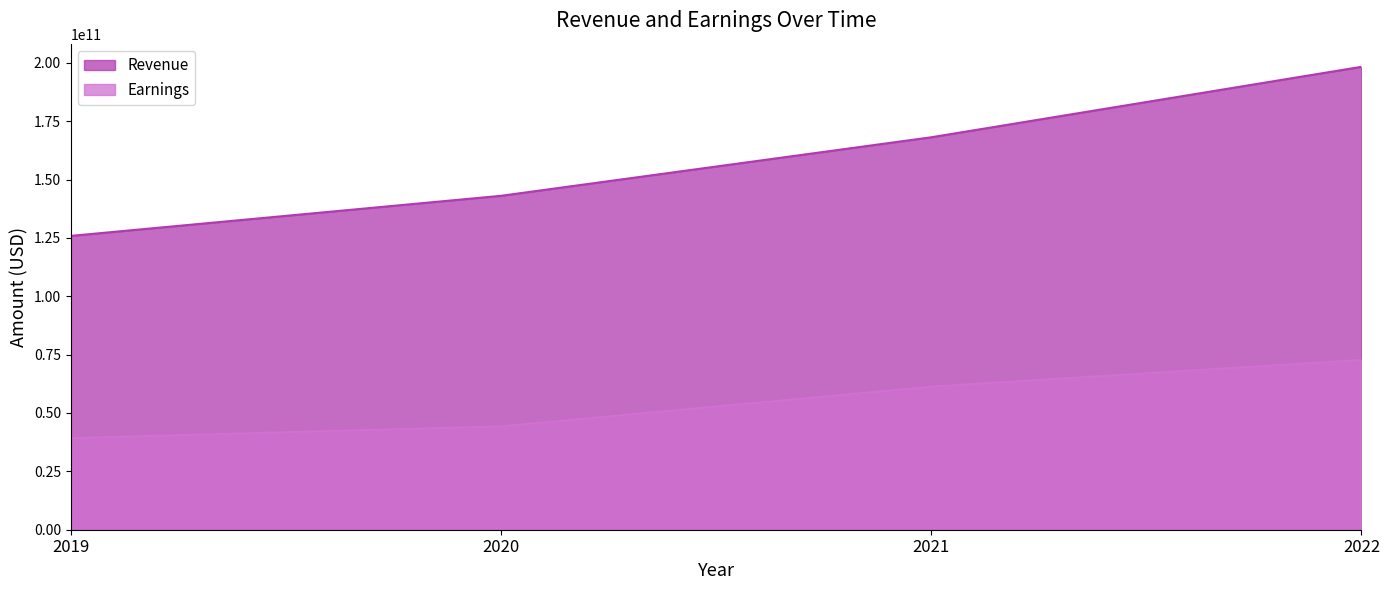

Between 2021 and 2022, which is larger?

2022